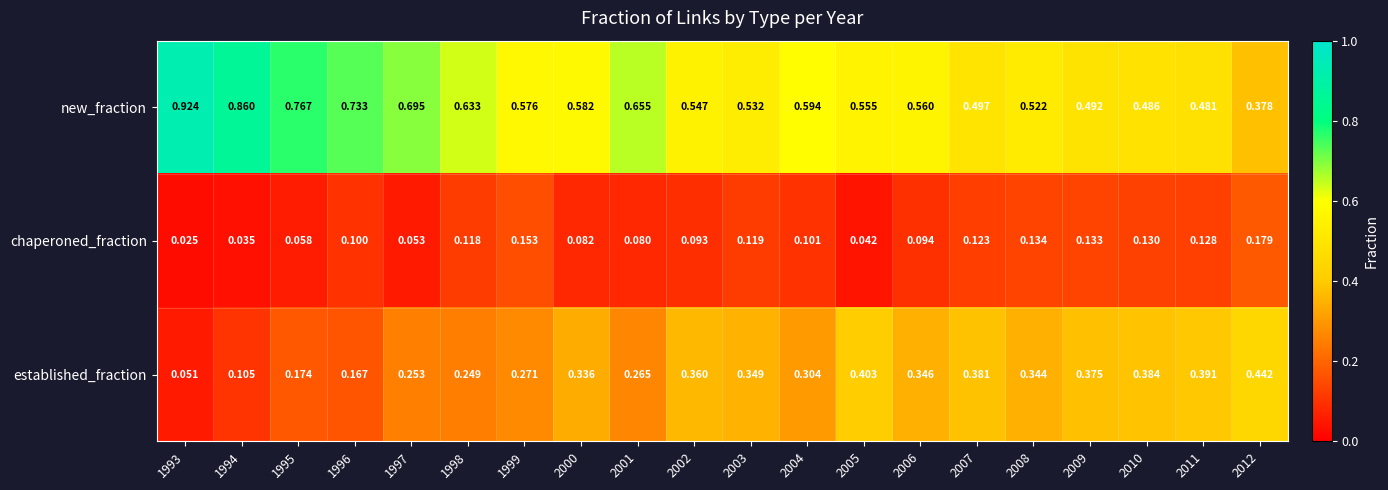

Which series has the largest total across all categories?

new_fraction